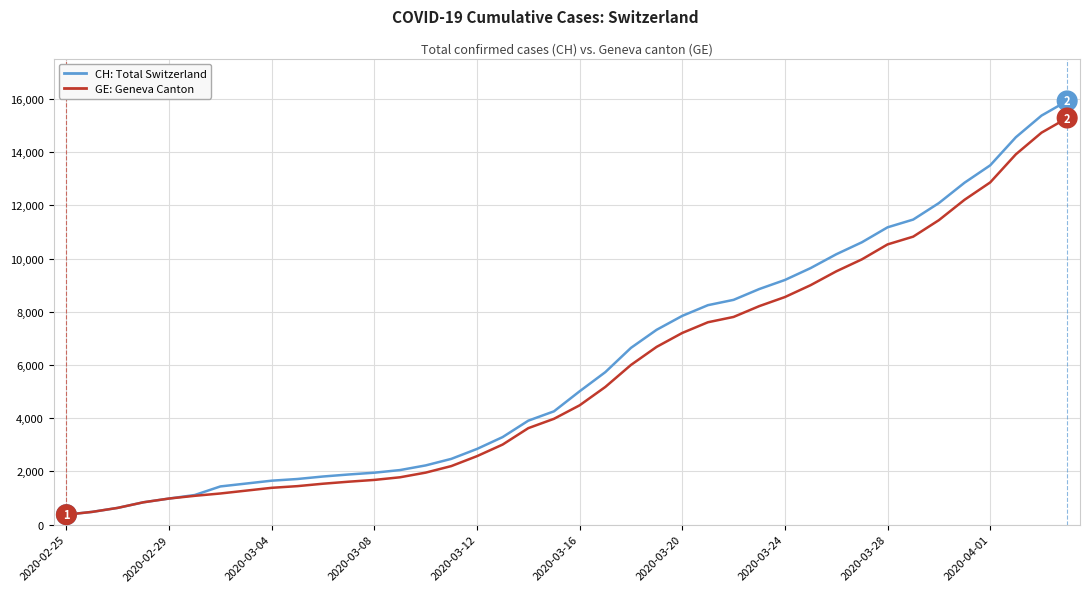

What is the maximum value shown in the chart?

15926